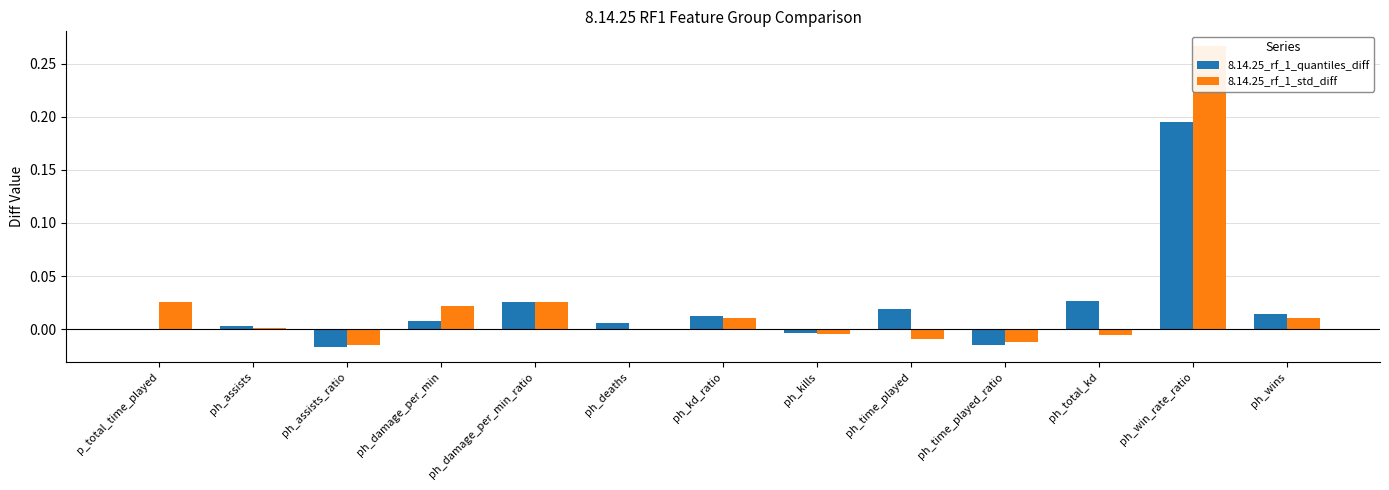

What is the label of the 8th bar from the right?

ph_deaths